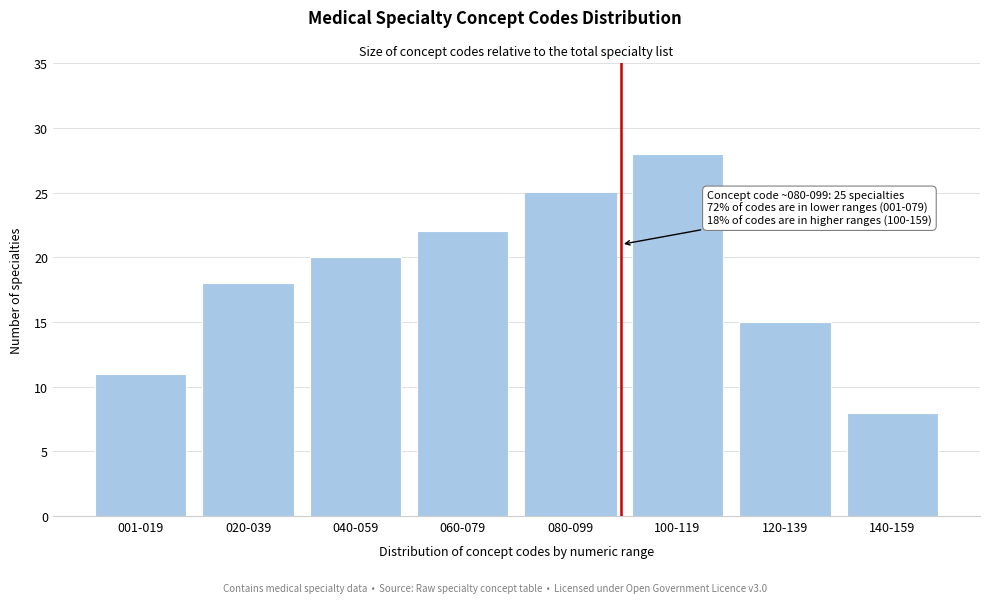

Reading left to right, what are all the values shown in this chart?

11	18	20	22	25	28	15	8